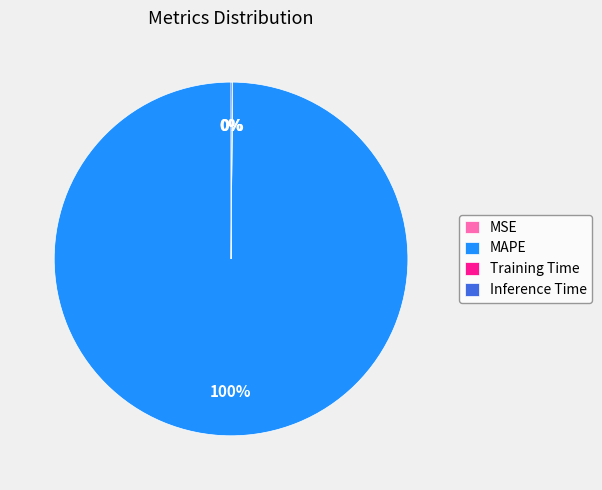

What percentage do Inference Time and MAPE together represent?

100.0%